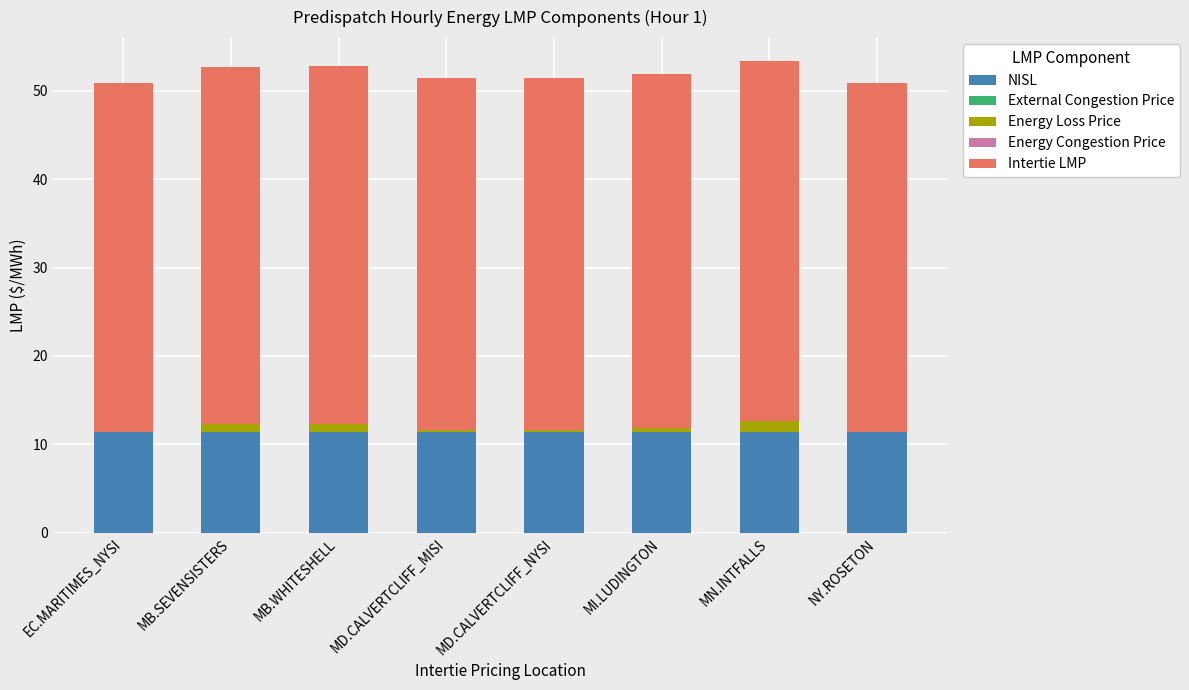

Are the bars horizontal?

No